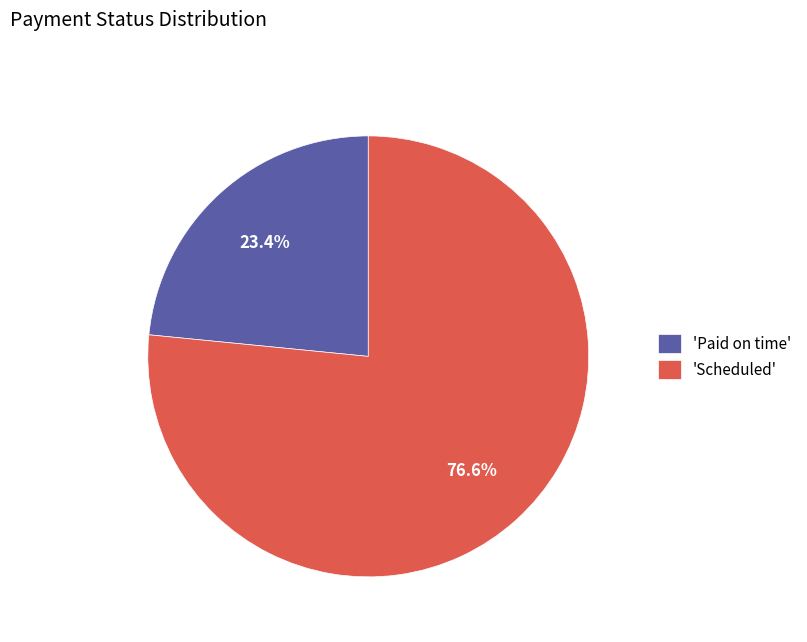

Count the number of slices in the pie.

2